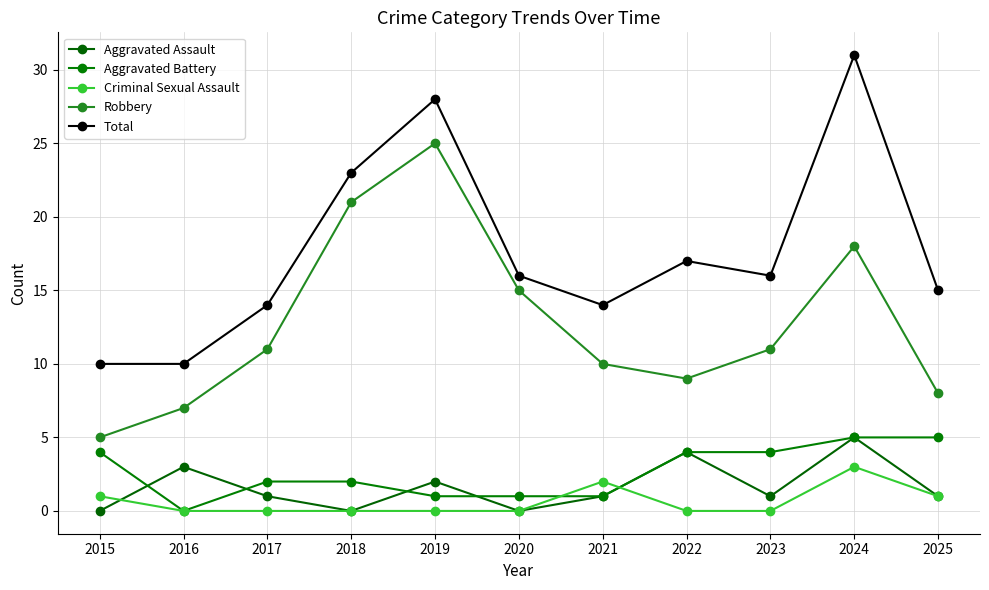

Count the number of categories in the chart.

11